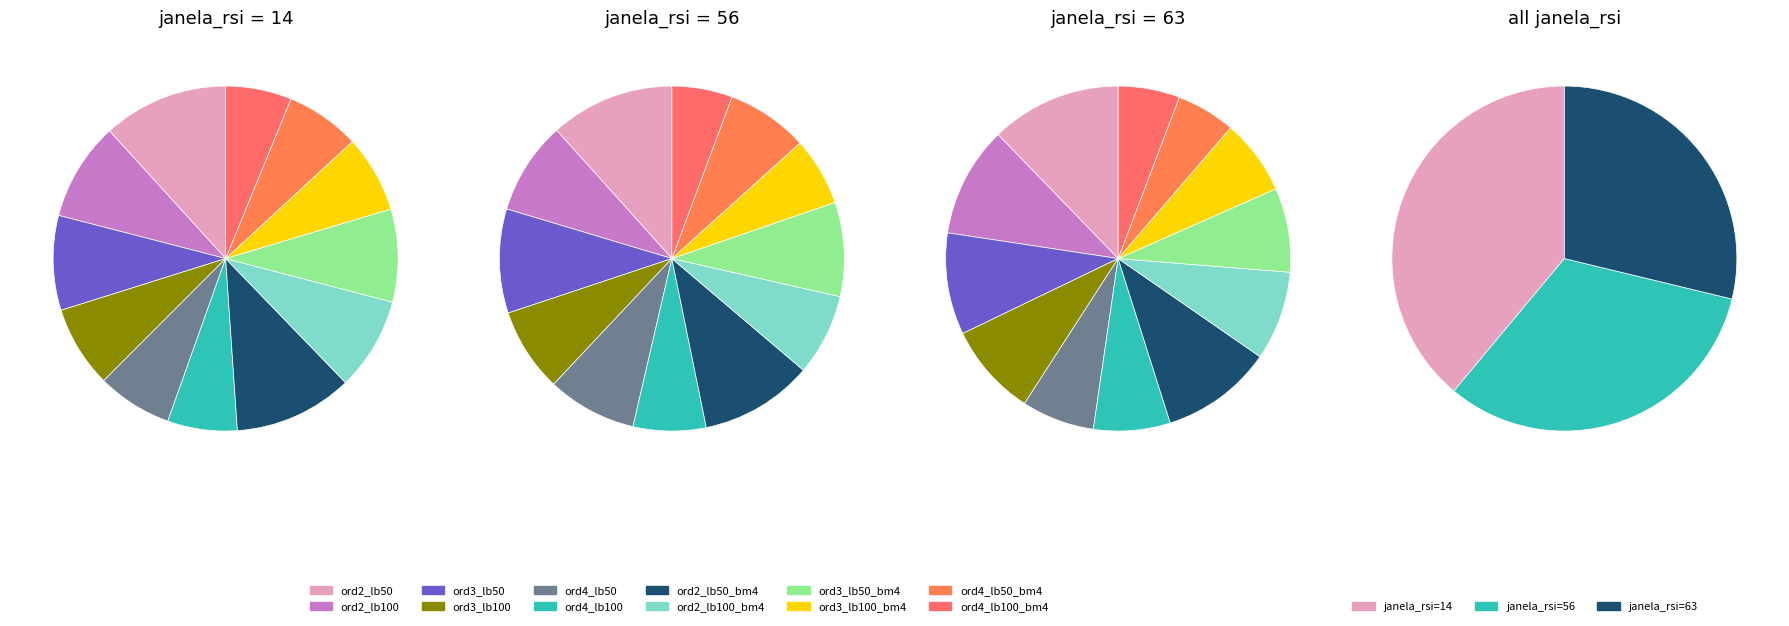

Which has a higher value, 56 or 63?

56